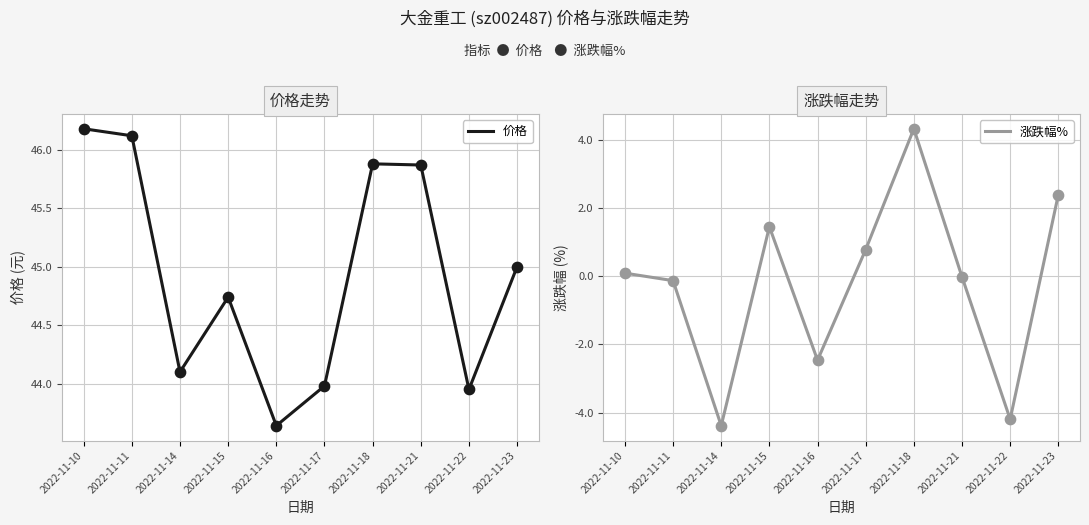

Which series contains the lowest Y value?

涨跌幅%